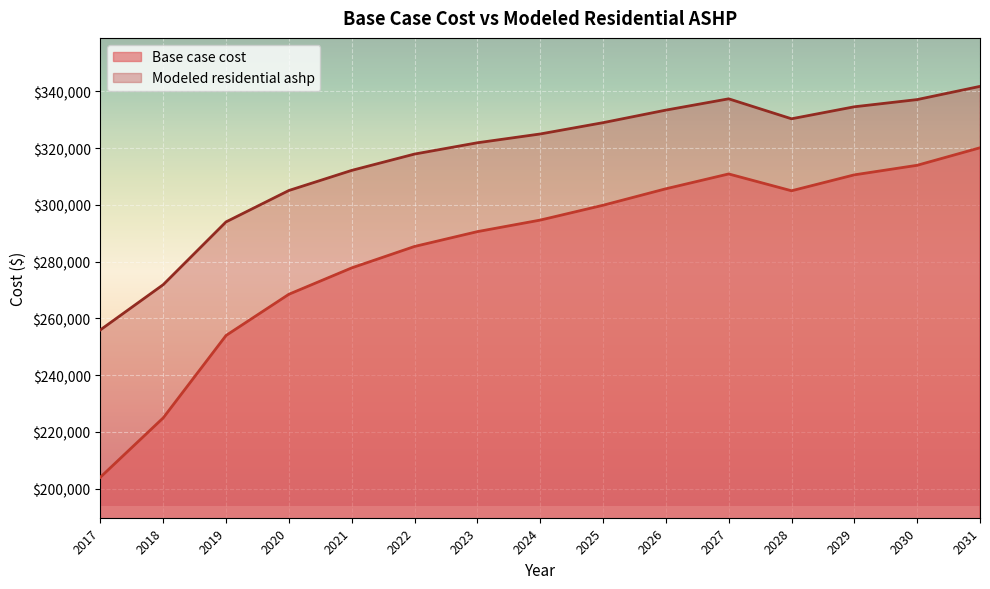

Reading left to right, what are all the values shown in this chart?

Base case cost: 204025.5	224936.0	253978.3	268499.4	277792.9	285343.9	290571.5	294637.4	299865.1	305673.5	310901.1	304970.8	310584.6	313952.8	320127.9
Modeled residential ashp: 255950.2	271882.1	294009.6	305073.4	312154.2	317907.4	321890.4	324988.2	328971.2	333396.7	337379.6	330343.0	334573.8	337112.3	341766.2